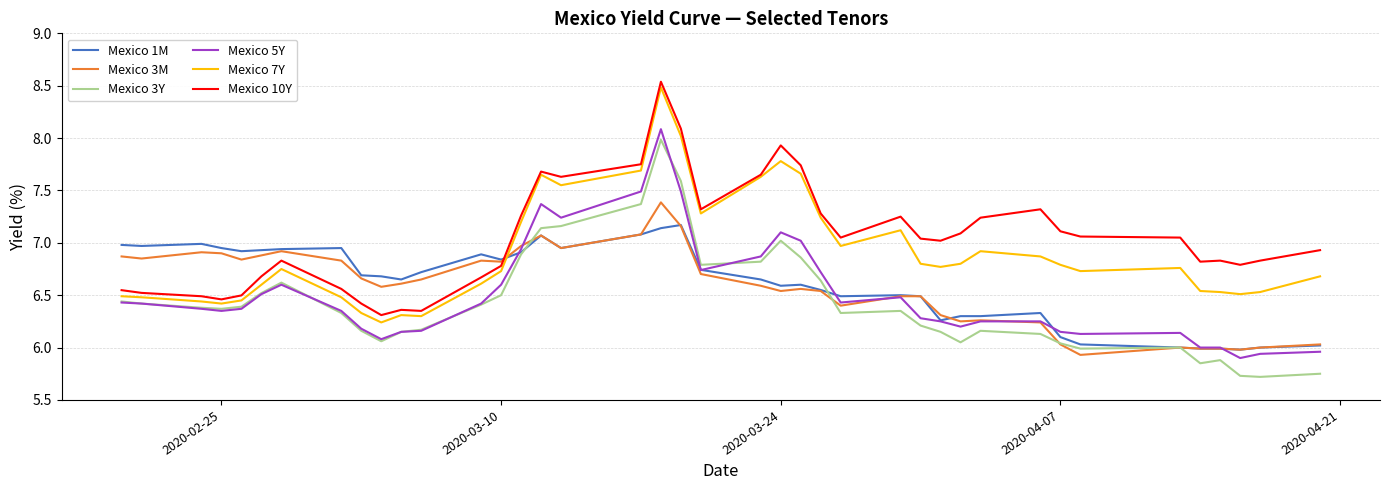

What is the smallest value displayed?

5.7